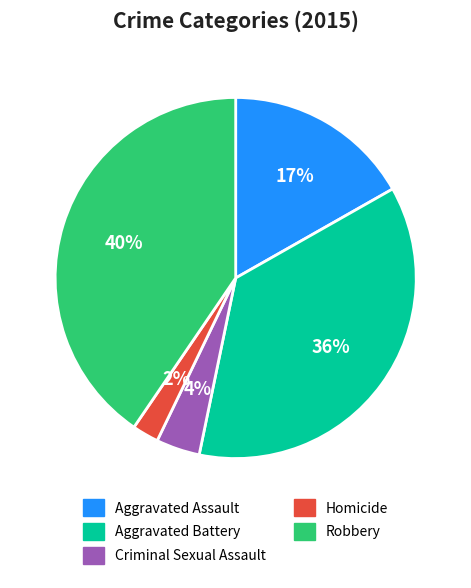

The Criminal Sexual Assault slice represents 4% of the pie. True or false?

True